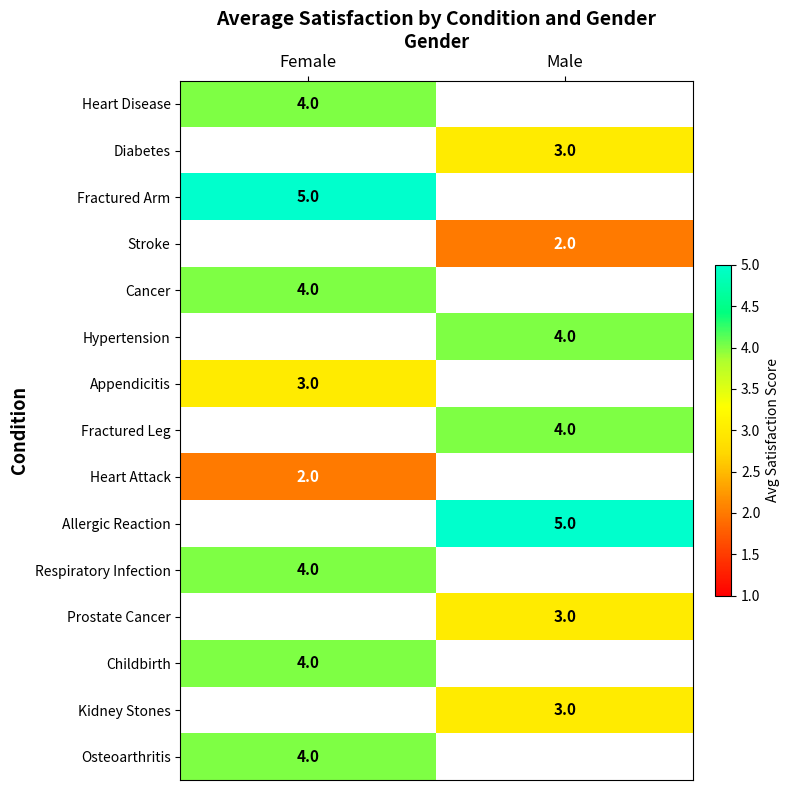

Is it true that Fractured Arm equals 5 at Female?

True